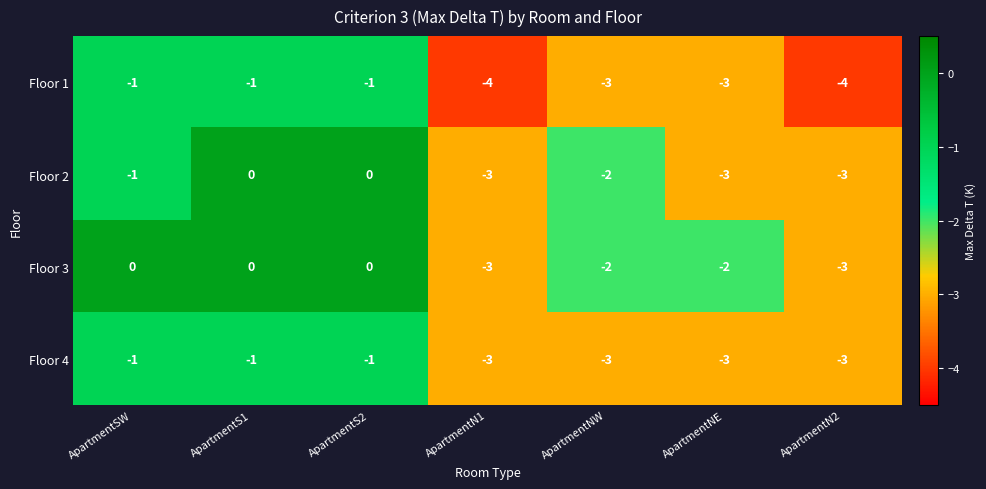

True or false: Floor 3 has a value of -3 at ApartmentN2.

True